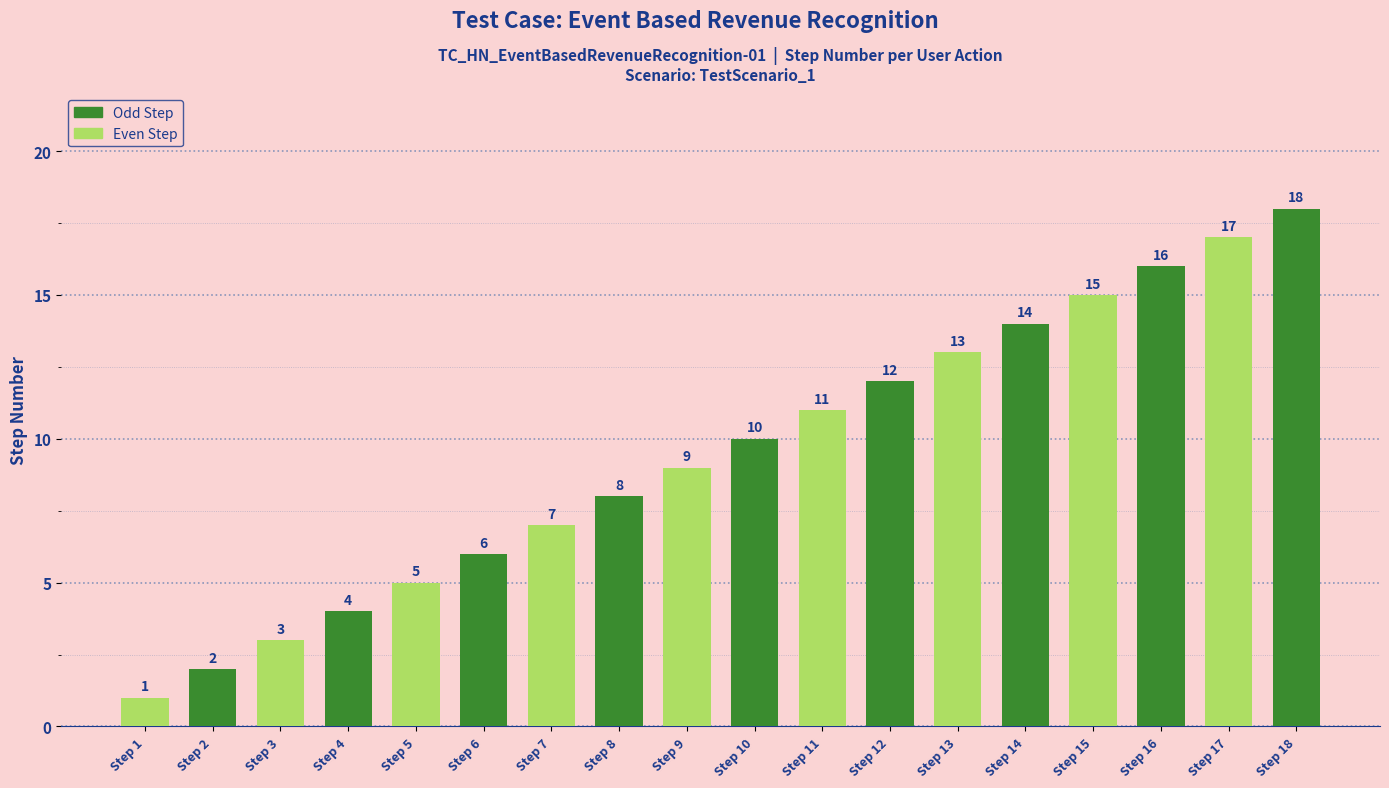

Reading right to left, transcribe all the data shown in this chart.

Step 18=18	Step 17=17	Step 16=16	Step 15=15	Step 14=14	Step 13=13	Step 12=12	Step 11=11	Step 10=10	Step 9=9	Step 8=8	Step 7=7	Step 6=6	Step 5=5	Step 4=4	Step 3=3	Step 2=2	Step 1=1